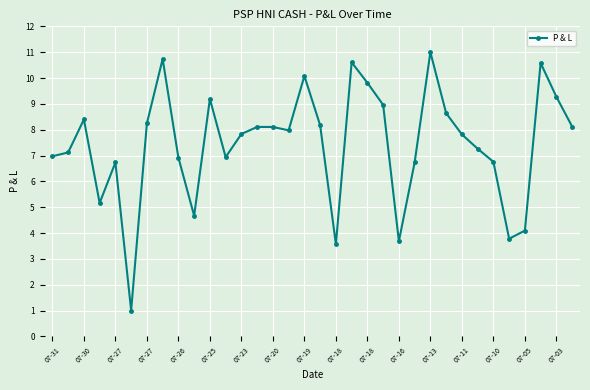

How many lines are shown in the chart?

1